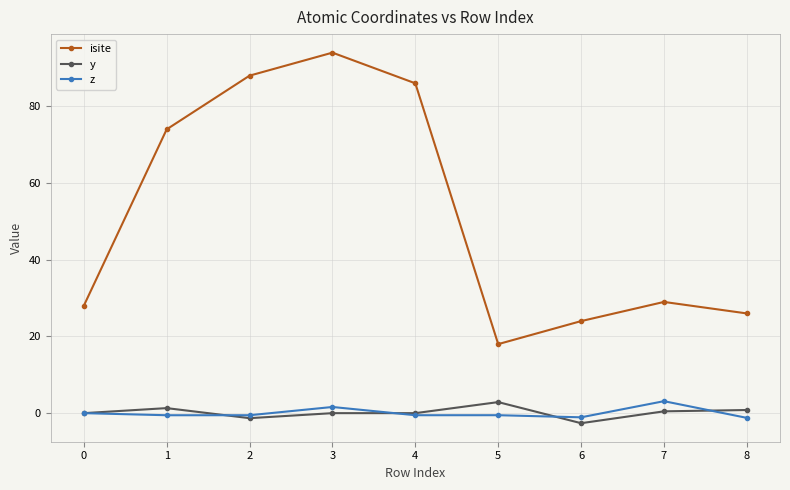

True or false: isite has a value of 24.0 at 6.

True